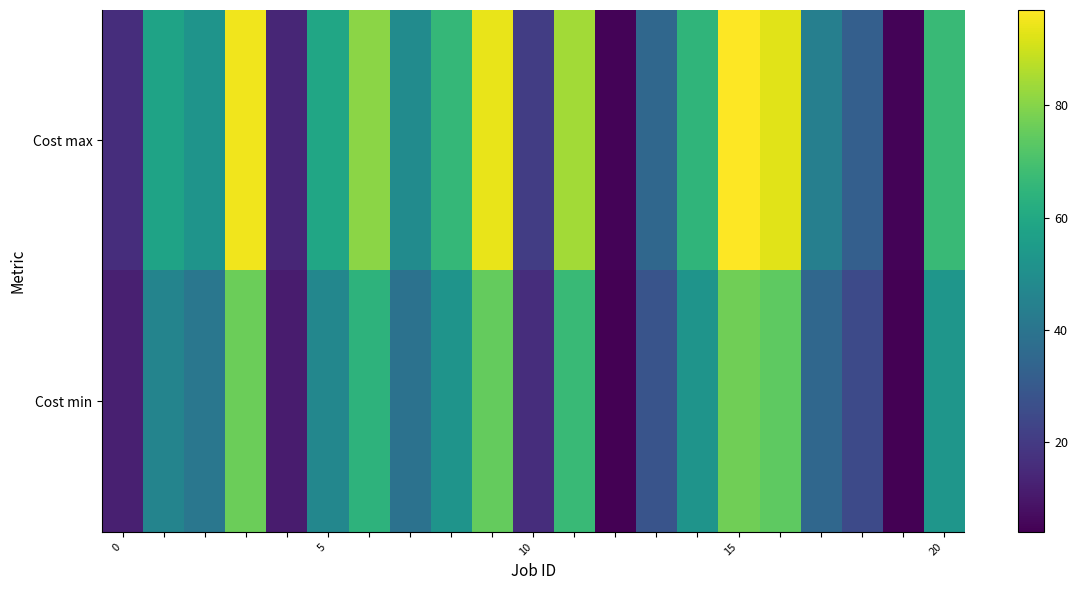

Reading right to left, extract all data points from this chart.

Cost max: 67	5	32	44	93	97	65	35	5	84	21	94	66	49	81	59	14	95	52	58	16
Cost min: 53	4	25	35	74	77	52	28	4	67	16	75	52	39	64	47	11	76	41	46	12